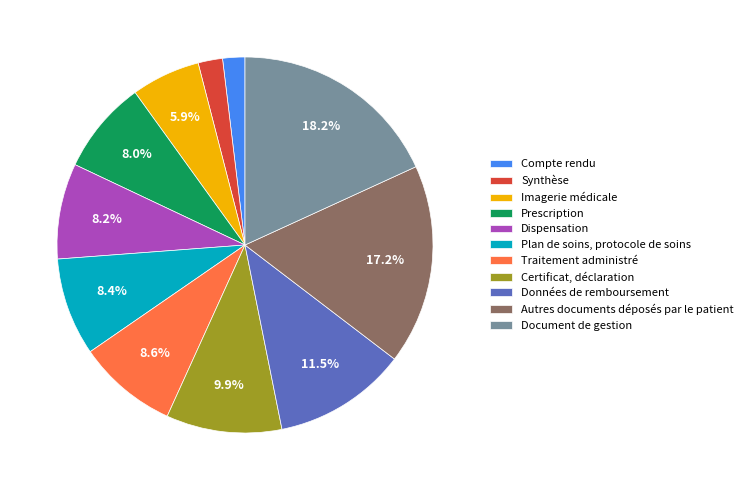

Is it true that Prescription is 1% of the pie?

False